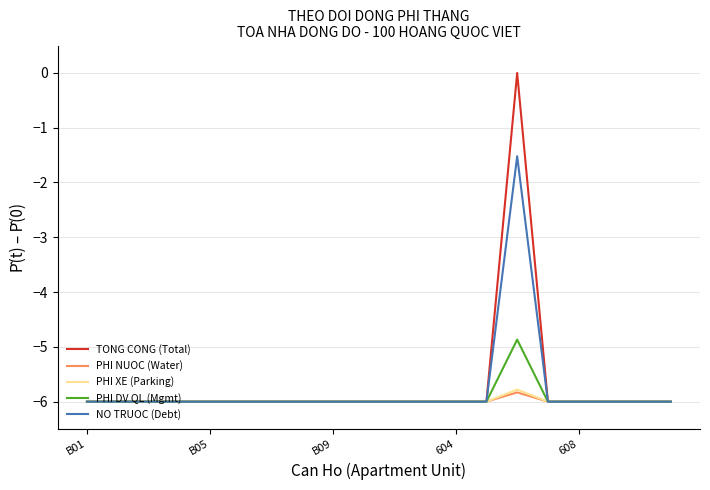

What are all the series names shown in the legend?

TONG CONG (Total), PHI NUOC (Water), PHI XE (Parking), PHI DV QL (Mgmt), NO TRUOC (Debt)